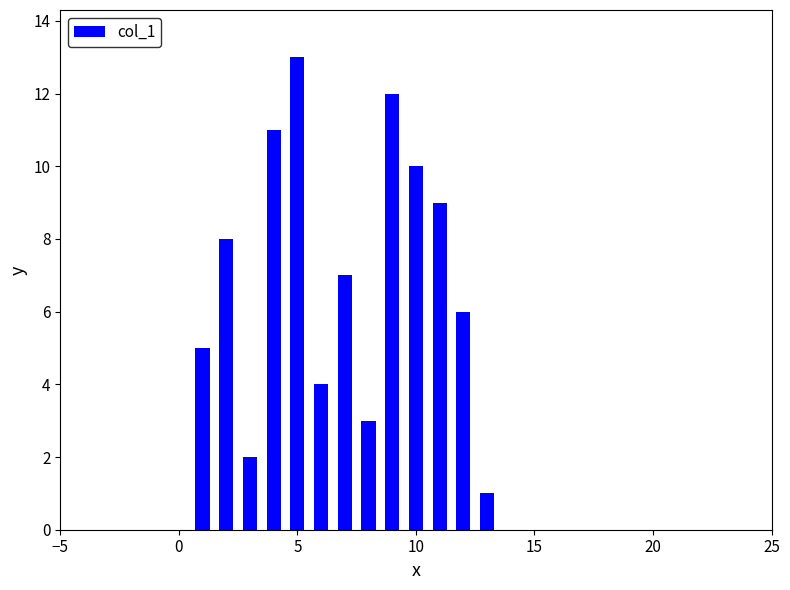

What is the average value?

7